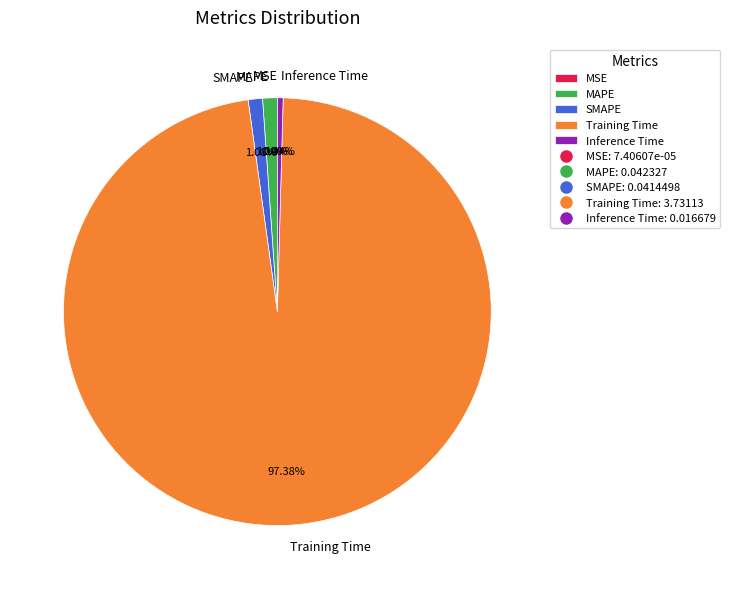

Which slice is the largest?

Training Time